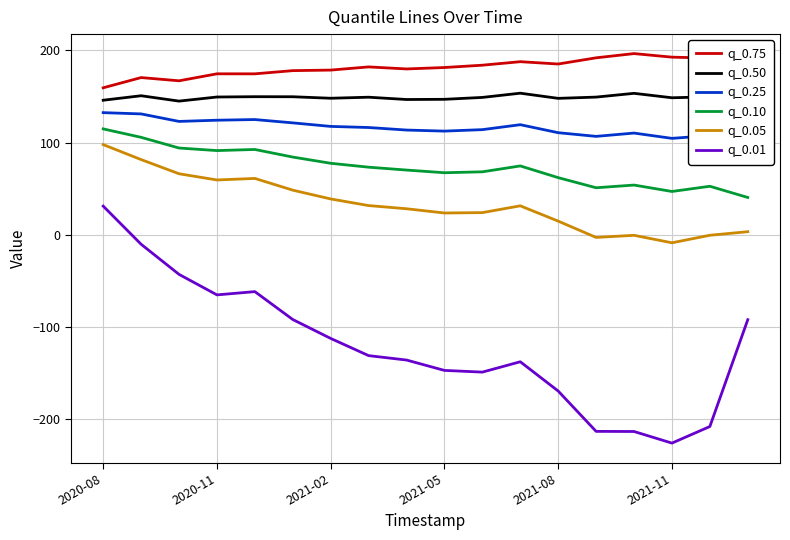

True or false: q_0.05 and q_0.10 cross at least once.

False